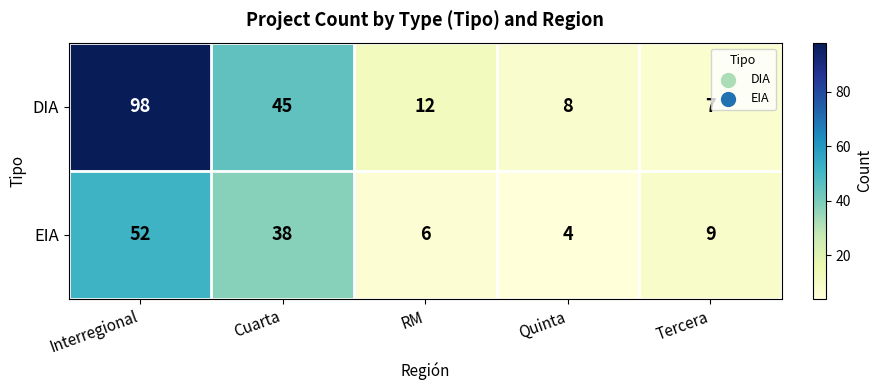

At which label does EIA reach its minimum?

Quinta